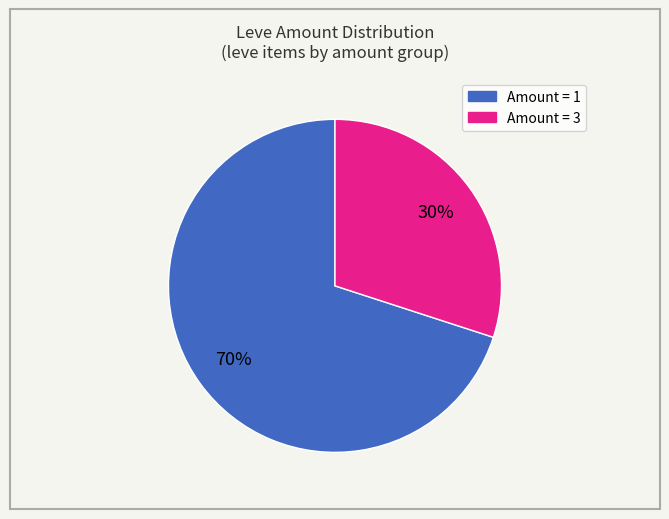

To the nearest percent, what is the average slice percentage?

50%